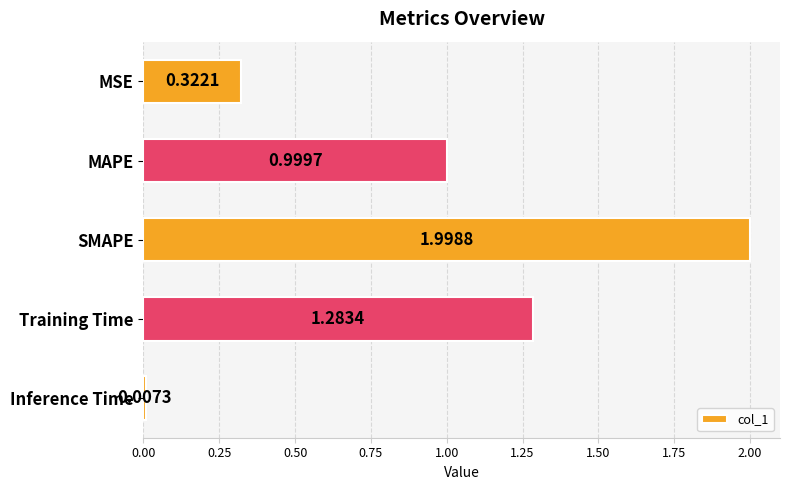

List the labels in order of value, smallest first.

Inference Time, MSE, MAPE, Training Time, SMAPE